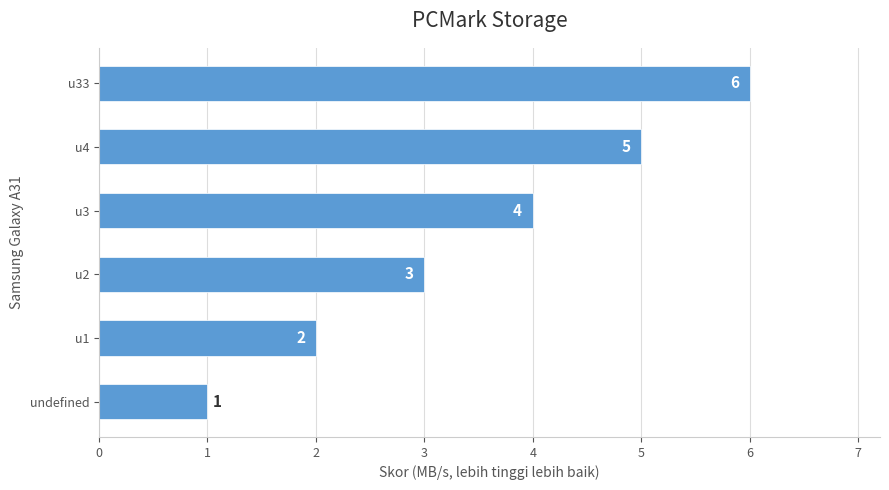

How many data points are less than 4?

3